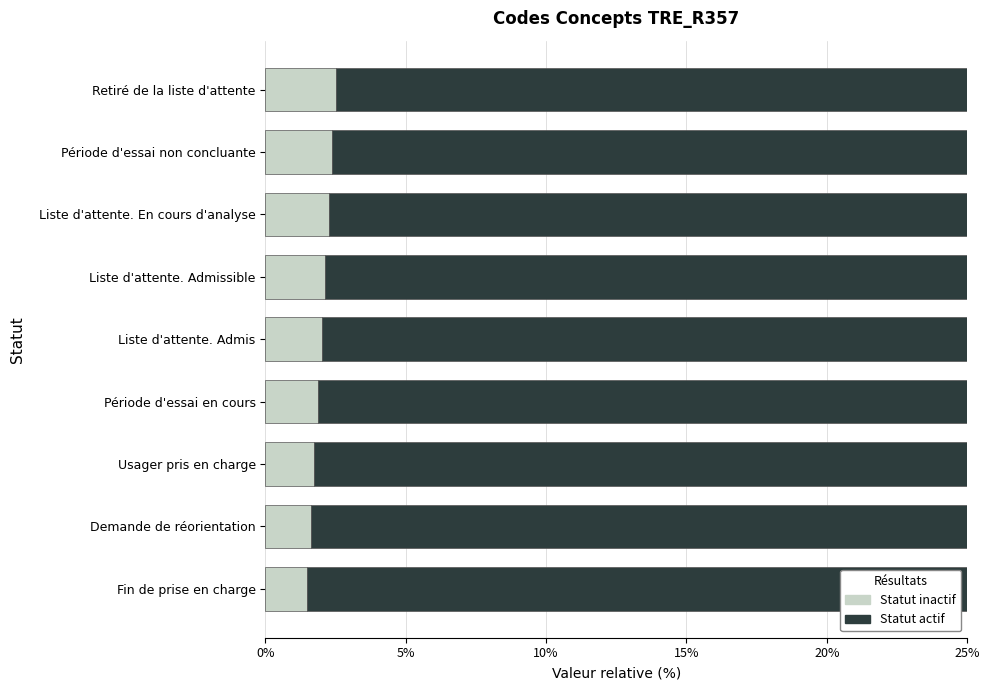

What is the lowest value of the Statut inactif series?

1.5